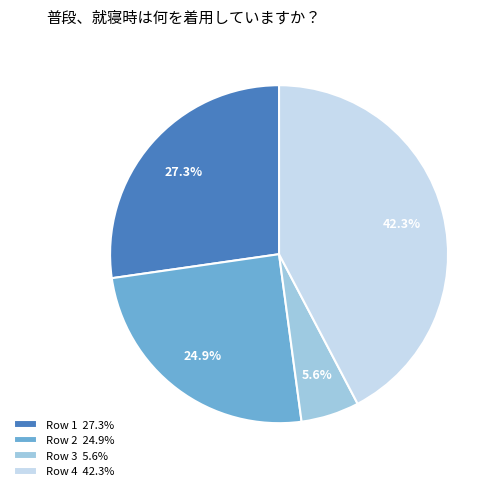

To the nearest percent, what is the average slice percentage?

25%